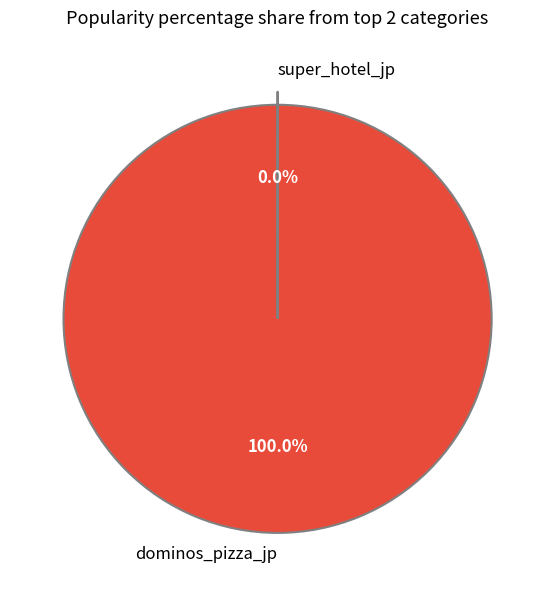

Which category has the biggest portion of the pie?

dominos_pizza_jp